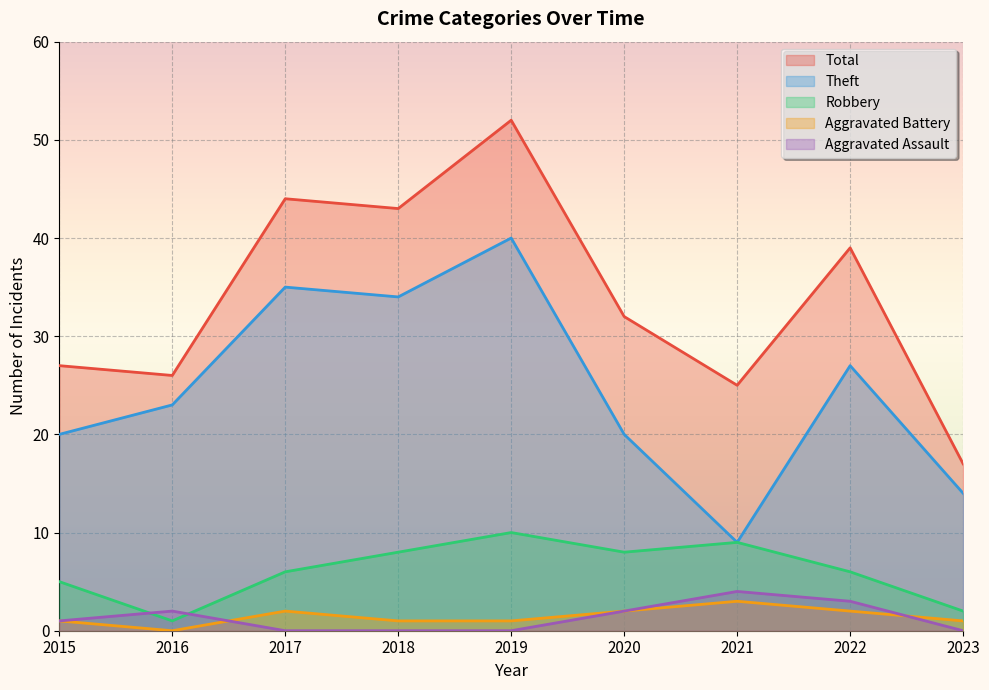

Reading right to left, extract all data points from this chart.

Robbery: 2	6	9	8	10	8	6	1	5
Theft: 14	27	9	20	40	34	35	23	20
Aggravated Battery: 1	2	3	2	1	1	2	0	1
Aggravated Assault: 0	3	4	2	0	0	0	2	1
Total: 17	39	25	32	52	43	44	26	27